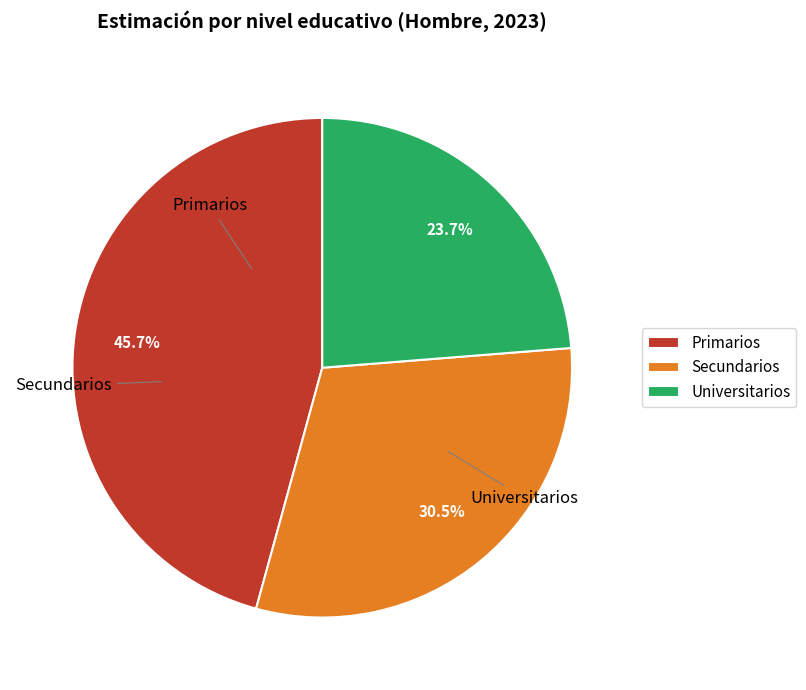

To the nearest percent, what is the combined percentage of Secundarios and Primarios?

76%